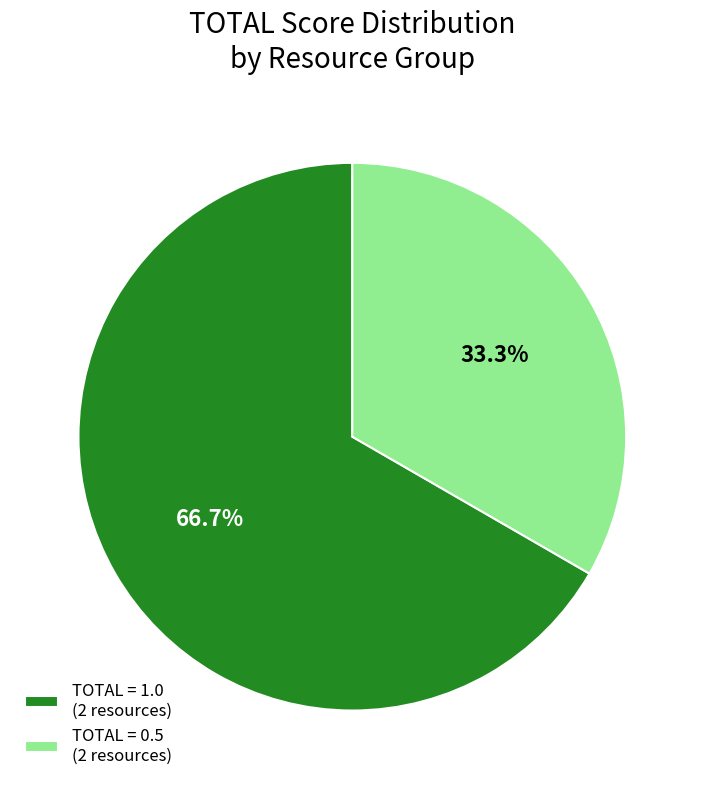

How many slices are in this pie chart?

2